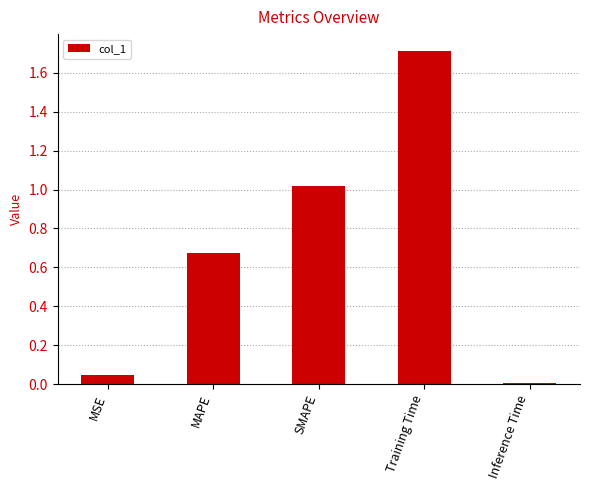

Is it true that the value at SMAPE is 0.7?

False